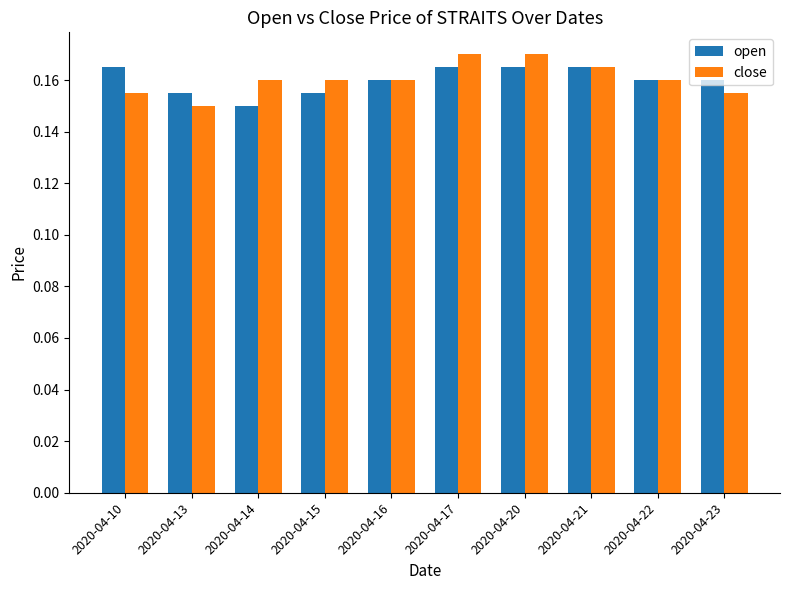

At which label is open closest to 0?

2020-04-14